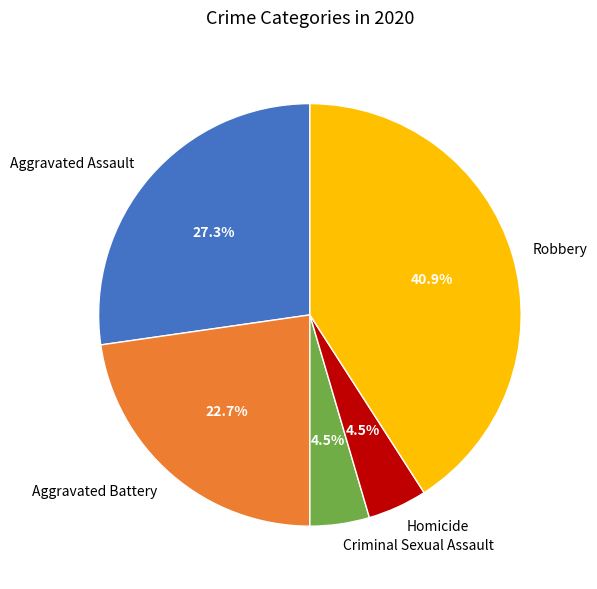

What is the largest slice in the pie chart?

Robbery